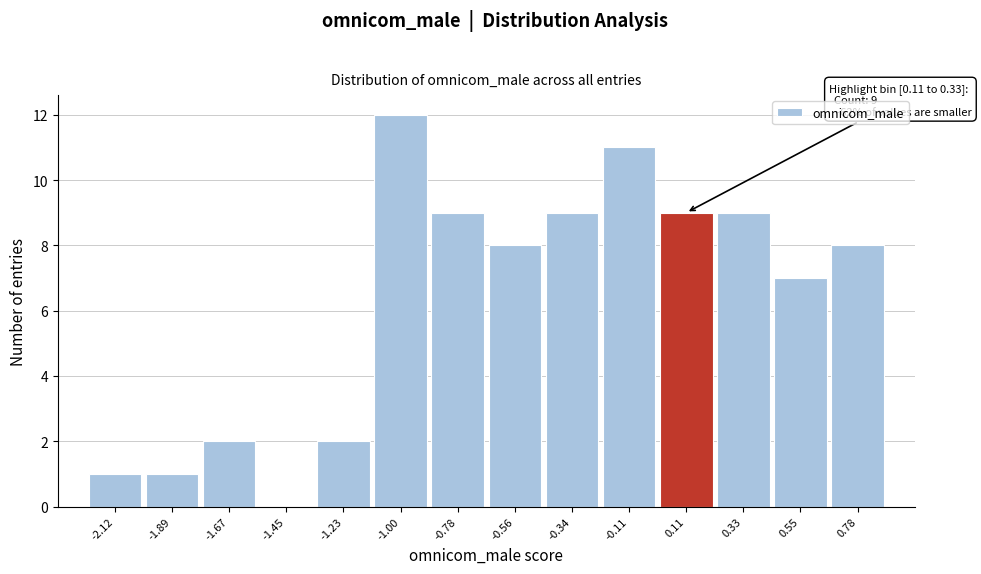

Reading right to left, what are all the values shown in this chart?

0.78=8	0.55=7	0.33=9	0.11=9	-0.11=11	-0.34=9	-0.56=8	-0.78=9	-1.00=12	-1.23=2	-1.45=0	-1.67=2	-1.89=1	-2.12=1